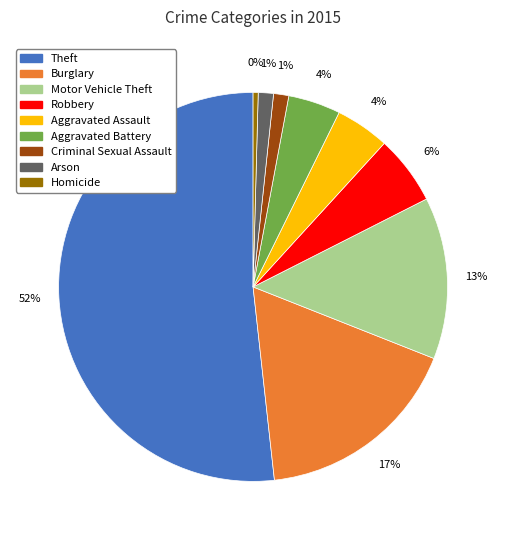

To the nearest percent, what portion does Criminal Sexual Assault represent?

1%